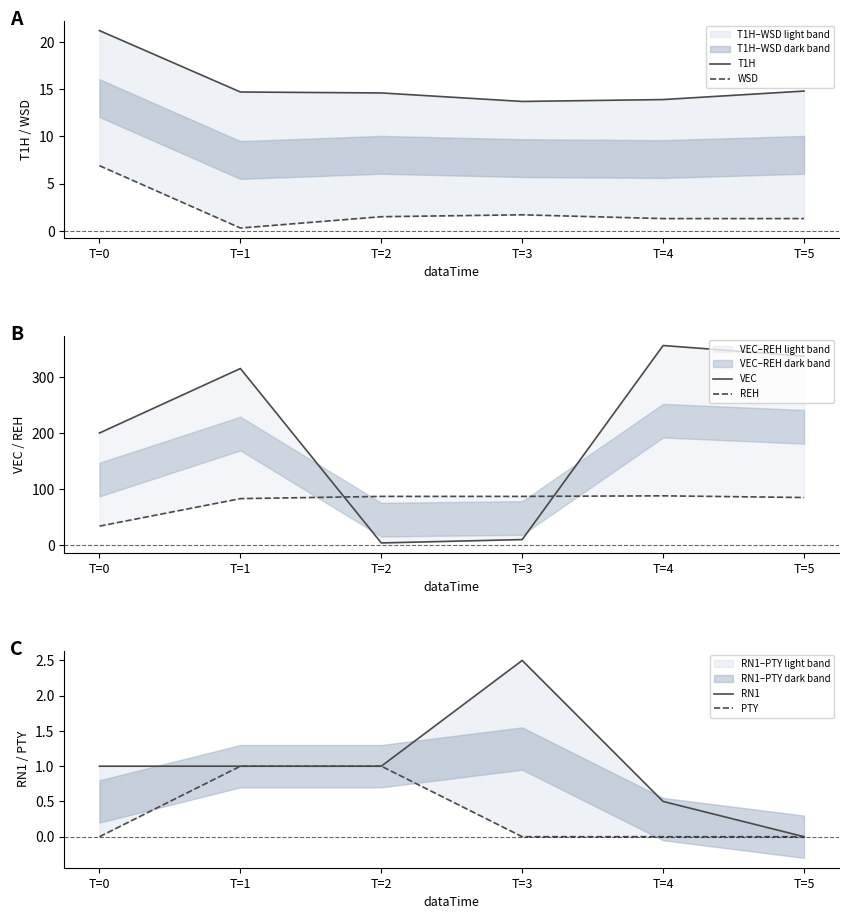

What is the value of the RN1 point at the 5th from the left?

0.5